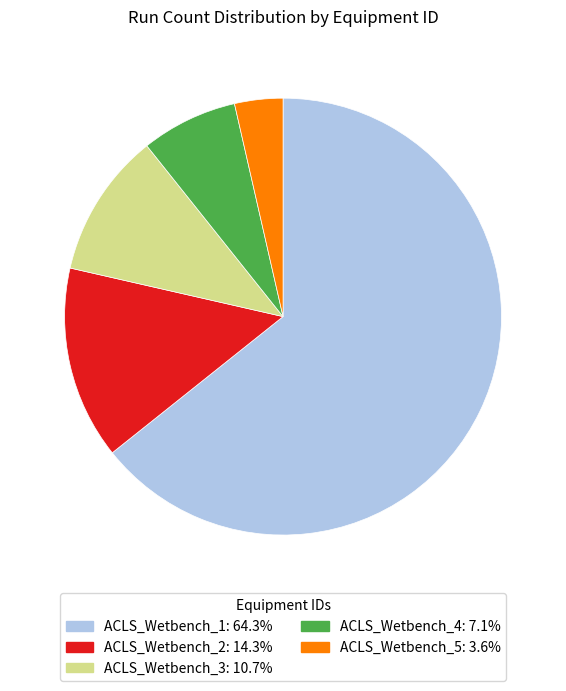

Is ACLS_Wetbench_4 the majority of the pie?

No